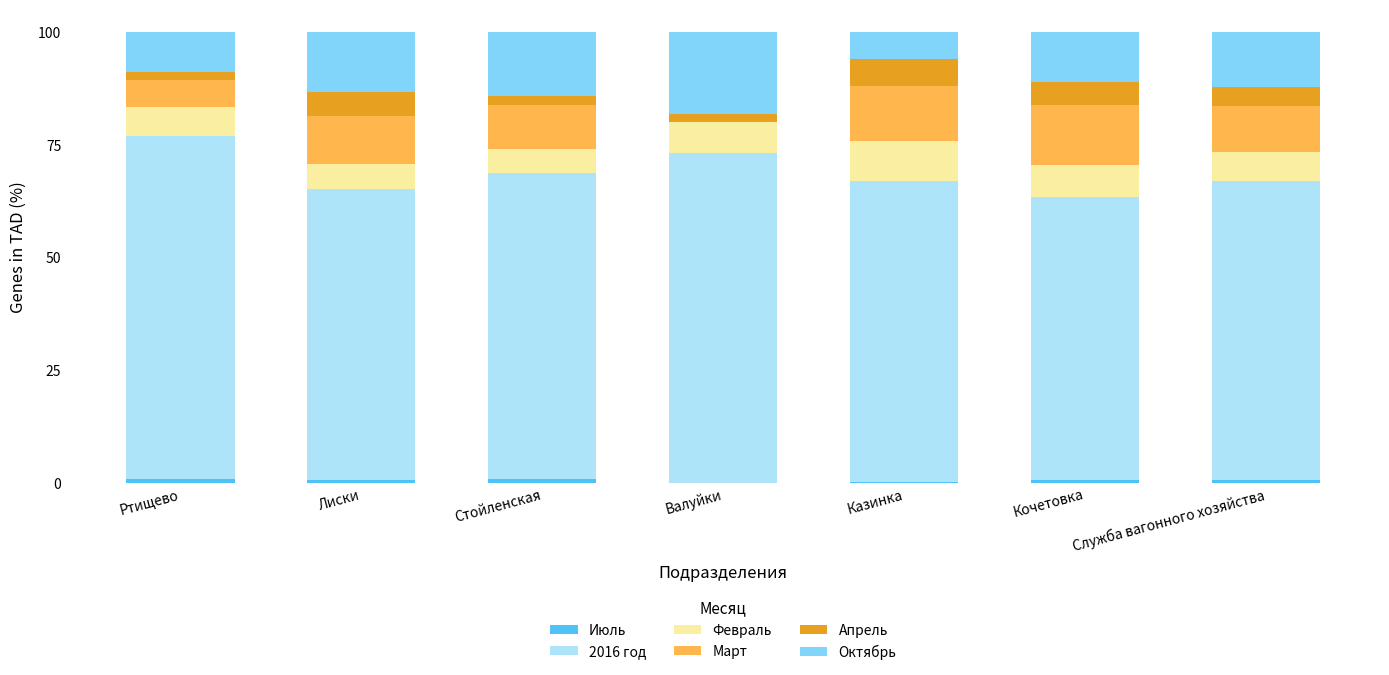

How many categories are shown in the chart?

7